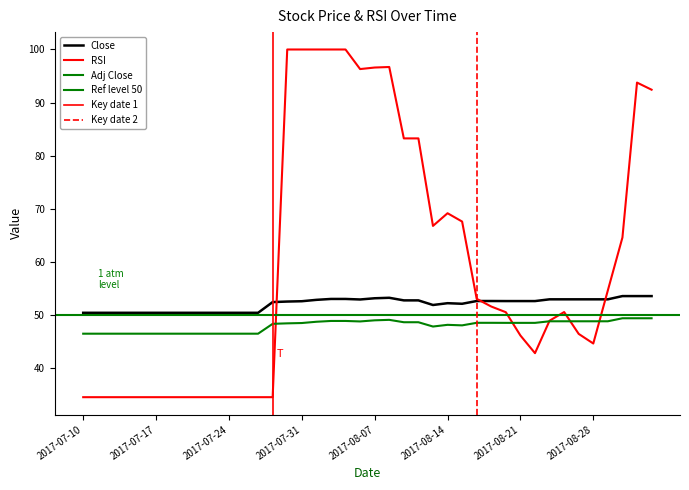

What is the maximum value shown in the chart?

100.0